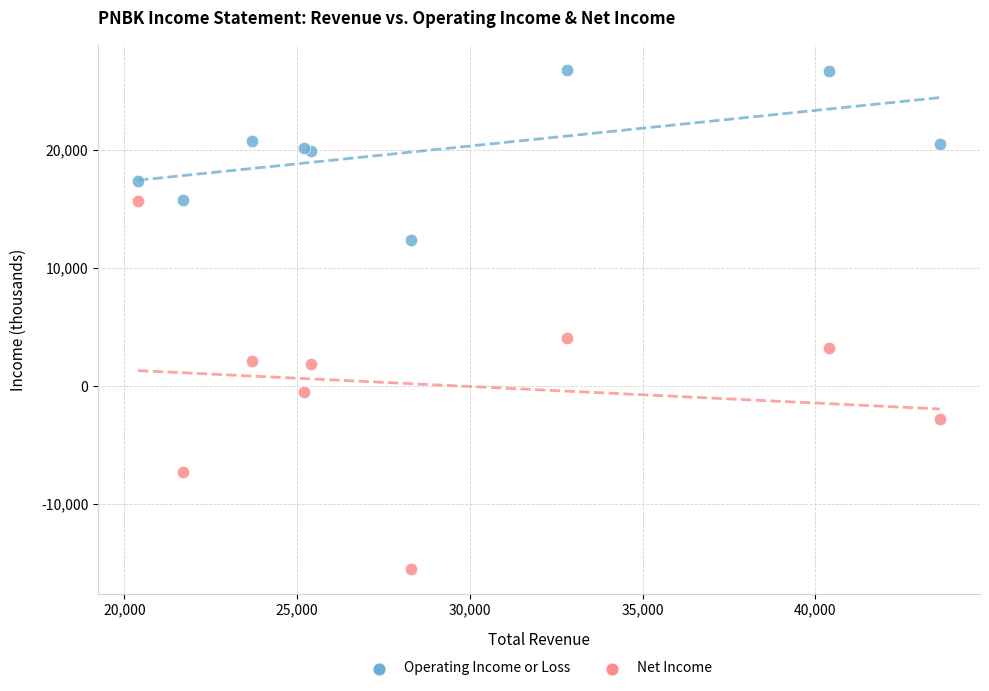

Across all series, what Y value is closest to 5650?

4100